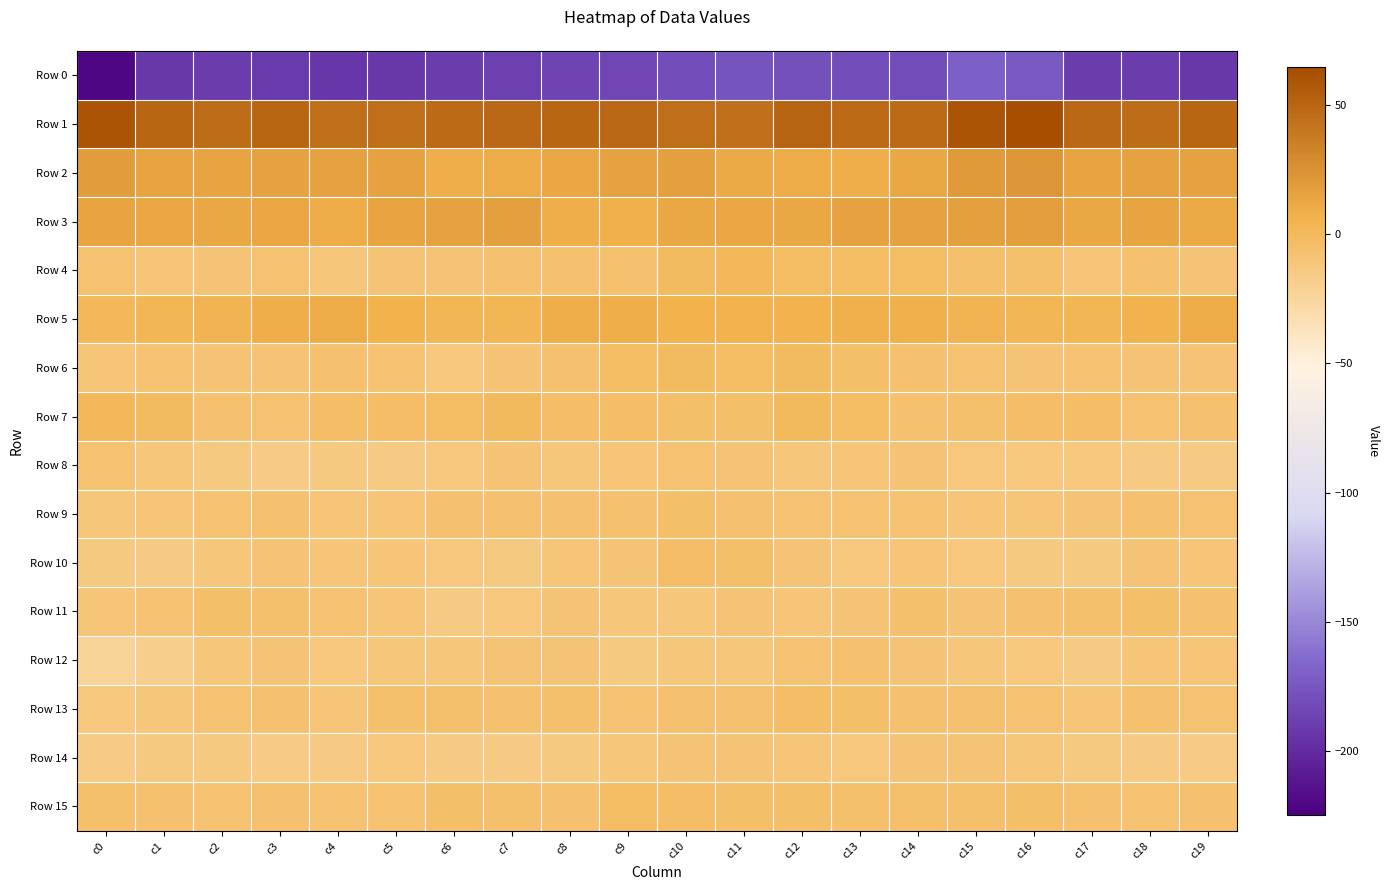

Reading left to right, transcribe all the data shown in this chart.

Row 0: c0=-220.8	c1=-193.0	c2=-190.0	c3=-191.7	c4=-193.9	c5=-192.8	c6=-190.9	c7=-188.3	c8=-185.4	c9=-184.5	c10=-180.4	c11=-176.7	c12=-179.6	c13=-180.3	c14=-181.3	c15=-171.5	c16=-174.4	c17=-190.4	c18=-190.1	c19=-193.0
Row 1: c0=59.9	c1=49.8	c2=45.7	c3=49.3	c4=45.6	c5=45.1	c6=48.0	c7=48.8	c8=49.9	c9=49.0	c10=45.2	c11=44.5	c12=50.3	c13=47.7	c14=47.6	c15=59.3	c16=63.3	c17=48.1	c18=46.5	c19=49.2
Row 2: c0=18.8	c1=14.9	c2=14.4	c3=15.6	c4=16.0	c5=15.4	c6=9.4	c7=10.1	c8=13.1	c9=15.6	c10=16.3	c11=11.5	c12=9.9	c13=8.5	c14=12.1	c15=19.7	c16=22.5	c17=15.1	c18=15.2	c19=15.6
Row 3: c0=14.8	c1=13.1	c2=12.5	c3=12.9	c4=10.6	c5=14.5	c6=16.2	c7=16.8	c8=9.3	c9=7.3	c10=11.8	c11=13.2	c12=11.8	c13=15.4	c14=16.0	c15=16.6	c16=18.1	c17=12.6	c18=14.1	c19=11.4
Row 4: c0=-8.1	c1=-10.4	c2=-9.4	c3=-8.1	c4=-11.2	c5=-9.5	c6=-8.9	c7=-6.5	c8=-7.4	c9=-7.2	c10=-1.5	c11=1.4	c12=-2.8	c13=-1.8	c14=-1.9	c15=-6.0	c16=-6.2	c17=-10.8	c18=-7.3	c19=-9.6
Row 5: c0=1.2	c1=3.2	c2=4.2	c3=8.4	c4=10.4	c5=7.1	c6=3.4	c7=3.4	c8=8.8	c9=9.1	c10=6.1	c11=5.3	c12=6.1	c13=7.5	c14=7.7	c15=4.5	c16=3.8	c17=3.4	c18=6.0	c19=9.6
Row 6: c0=-9.8	c1=-7.7	c2=-8.8	c3=-9.0	c4=-7.5	c5=-7.8	c6=-12.2	c7=-9.7	c8=-6.5	c9=-2.3	c10=-0.9	c11=-2.5	c12=-0.8	c13=-4.5	c14=-7.3	c15=-8.6	c16=-9.0	c17=-7.8	c18=-9.1	c19=-8.8
Row 7: c0=1.4	c1=-1.0	c2=-6.4	c3=-8.4	c4=-4.0	c5=-3.9	c6=-2.0	c7=-0.4	c8=-3.6	c9=-3.4	c10=-4.9	c11=-4.7	c12=0.3	c13=-2.8	c14=-6.7	c15=-5.6	c16=-3.2	c17=-3.2	c18=-8.3	c19=-7.0
Row 8: c0=-8.3	c1=-11.5	c2=-13.2	c3=-15.5	c4=-13.2	c5=-14.7	c6=-12.0	c7=-9.1	c8=-11.0	c9=-9.9	c10=-8.2	c11=-9.6	c12=-11.1	c13=-10.3	c14=-9.5	c15=-12.0	c16=-12.5	c17=-12.5	c18=-14.6	c19=-14.9
Row 9: c0=-11.6	c1=-10.8	c2=-7.6	c3=-7.2	c4=-10.5	c5=-10.8	c6=-7.0	c7=-6.5	c8=-6.8	c9=-6.7	c10=-4.8	c11=-7.1	c12=-8.1	c13=-8.0	c14=-7.7	c15=-10.2	c16=-10.5	c17=-9.6	c18=-6.9	c19=-8.4
Row 10: c0=-13.3	c1=-15.2	c2=-11.4	c3=-9.6	c4=-10.6	c5=-10.0	c6=-13.1	c7=-13.6	c8=-10.8	c9=-9.3	c10=-4.1	c11=-5.2	c12=-9.3	c13=-12.1	c14=-10.5	c15=-12.5	c16=-13.5	c17=-14.1	c18=-9.7	c19=-10.1
Row 11: c0=-10.0	c1=-7.5	c2=-5.0	c3=-6.3	c4=-8.0	c5=-10.1	c6=-14.6	c7=-12.2	c8=-9.5	c9=-11.3	c10=-11.1	c11=-9.4	c12=-10.9	c13=-9.0	c14=-5.7	c15=-9.0	c16=-6.4	c17=-6.0	c18=-4.4	c19=-7.4
Row 12: c0=-22.9	c1=-17.8	c2=-12.0	c3=-9.1	c4=-12.1	c5=-11.9	c6=-11.3	c7=-9.2	c8=-9.4	c9=-13.4	c10=-11.8	c11=-11.6	c12=-8.1	c13=-6.6	c14=-9.4	c15=-12.0	c16=-13.1	c17=-15.1	c18=-9.9	c19=-10.3
Row 13: c0=-12.9	c1=-11.1	c2=-8.4	c3=-7.0	c4=-9.8	c5=-6.1	c6=-5.8	c7=-7.0	c8=-5.5	c9=-7.7	c10=-6.7	c11=-6.6	c12=-3.1	c13=-4.6	c14=-6.9	c15=-6.9	c16=-7.8	c17=-9.9	c18=-7.3	c19=-8.4
Row 14: c0=-16.2	c1=-14.2	c2=-13.7	c3=-15.5	c4=-14.3	c5=-12.7	c6=-14.5	c7=-15.4	c8=-14.3	c9=-11.0	c10=-9.2	c11=-9.2	c12=-10.2	c13=-12.1	c14=-9.5	c15=-8.8	c16=-11.5	c17=-13.3	c18=-14.6	c19=-15.5
Row 15: c0=-5.9	c1=-6.9	c2=-7.5	c3=-6.9	c4=-8.3	c5=-8.3	c6=-5.1	c7=-6.3	c8=-7.0	c9=-2.7	c10=-3.9	c11=-4.5	c12=-4.5	c13=-5.5	c14=-6.3	c15=-5.6	c16=-5.1	c17=-6.7	c18=-7.7	c19=-6.5